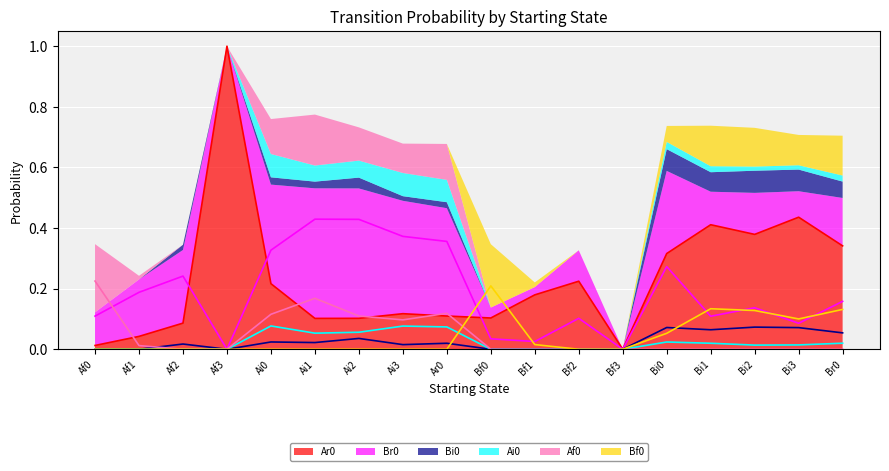

What is the difference between the second highest and minimum values in the Bf0 series?

0.1